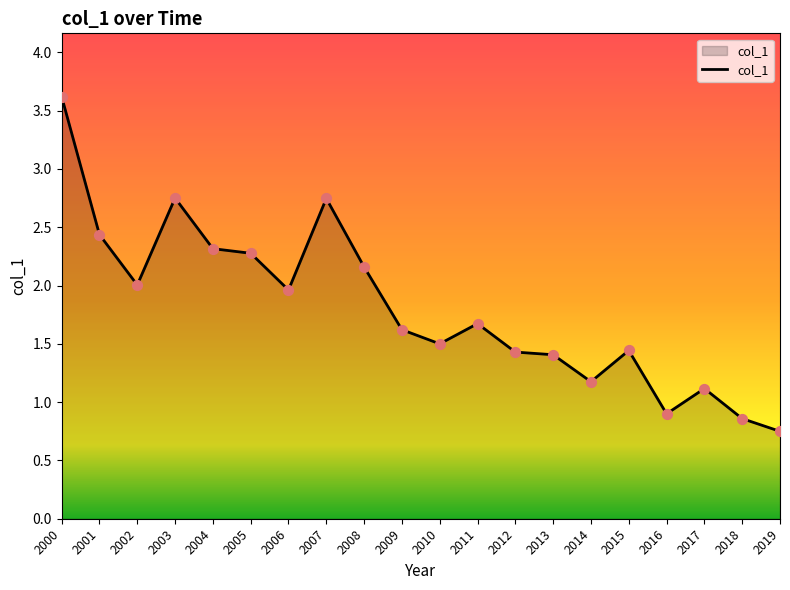

What is the change in value from 2004 to 2016?

-1.4